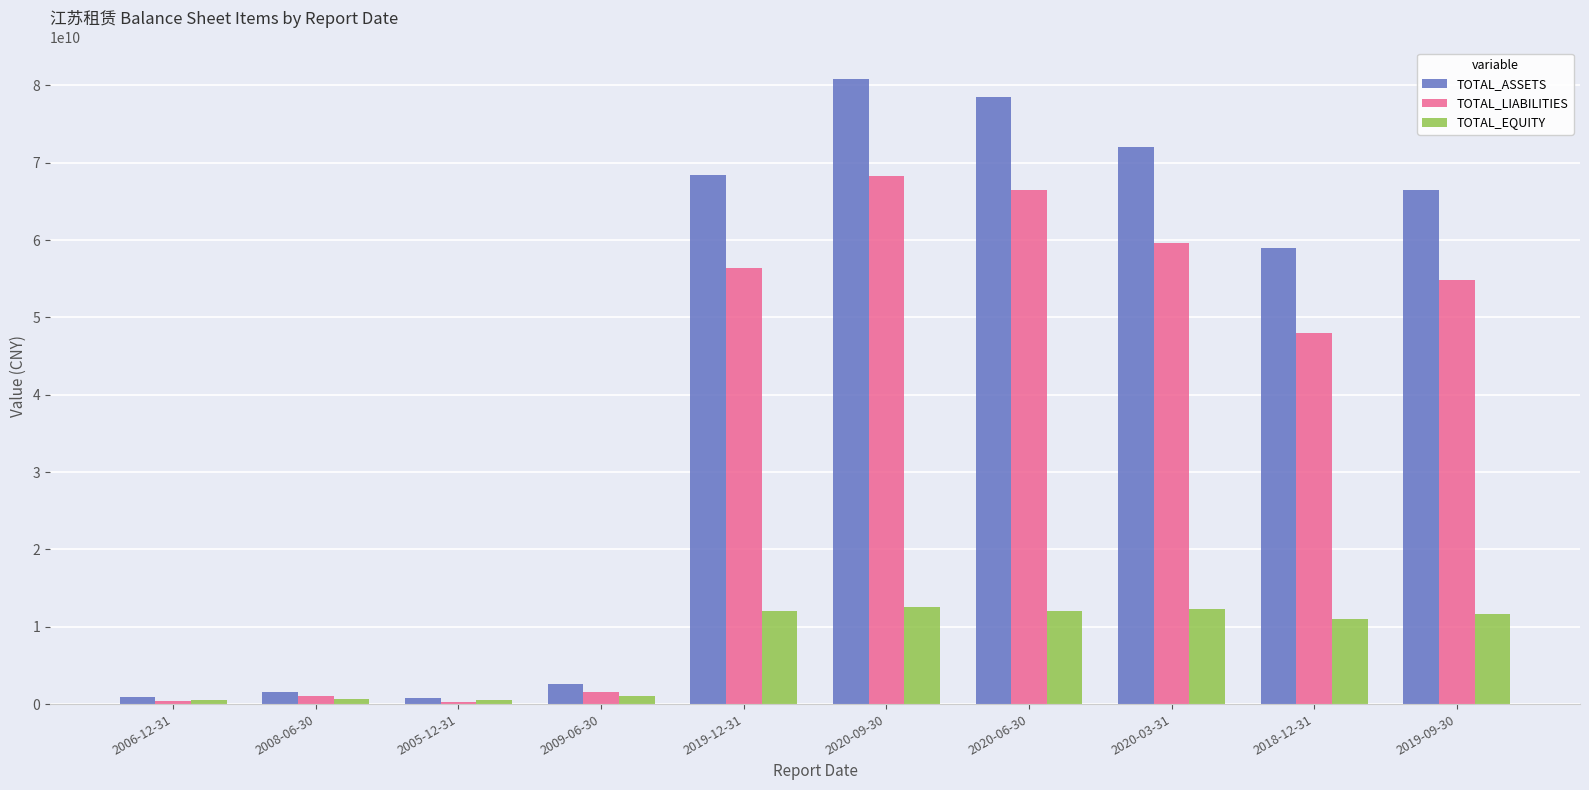

Where is TOTAL_ASSETS nearest to the value 40812032944?

2018-12-31